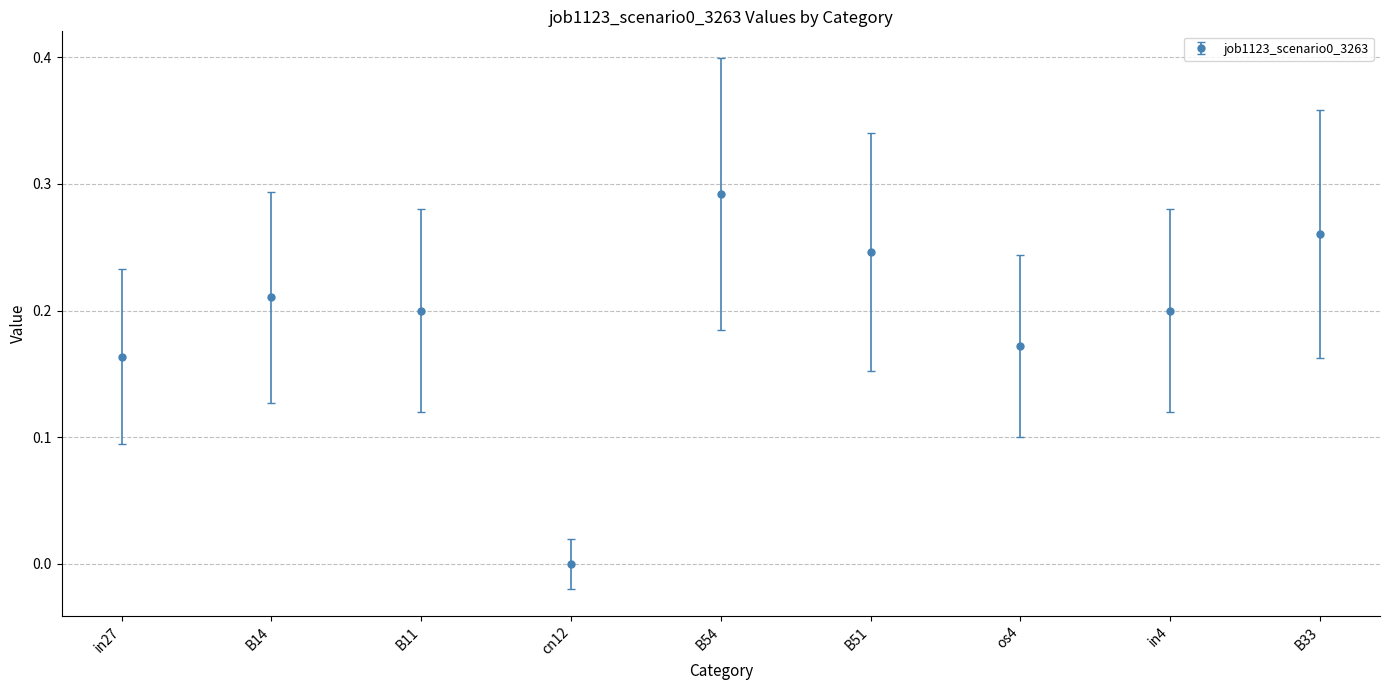

Where is the data nearest to the value 0?

cn12